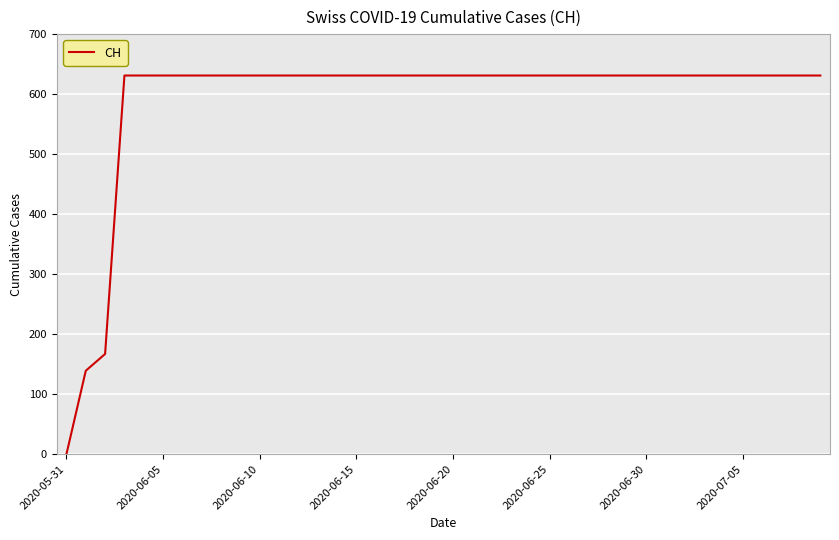

Does the chart have visible grid lines?

Yes